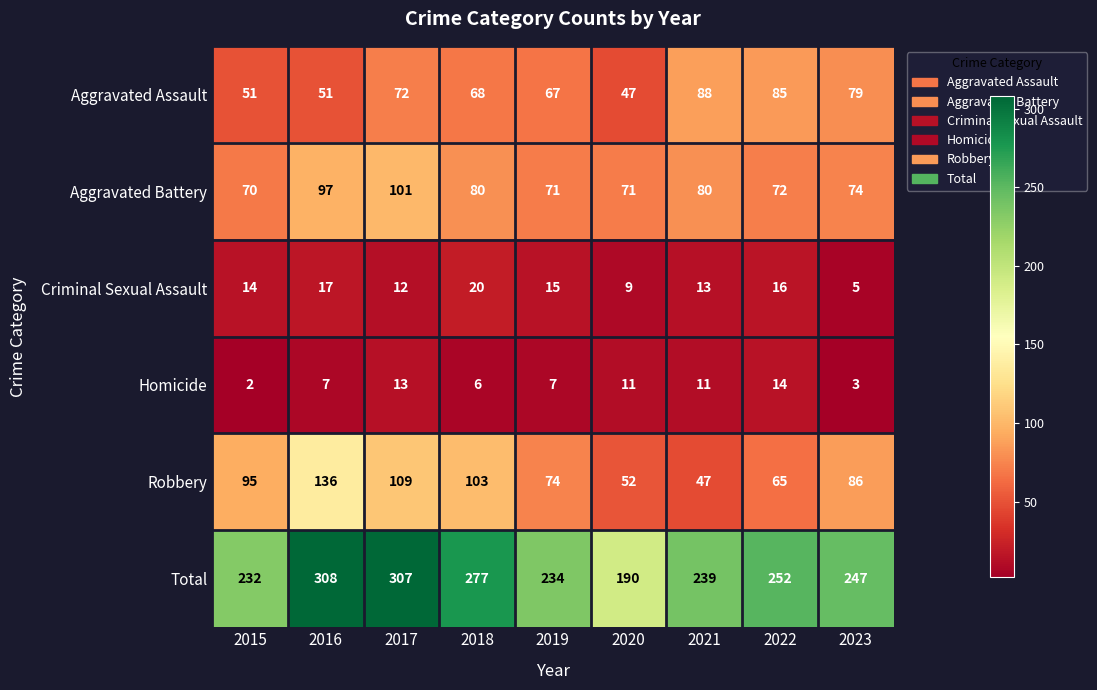

Which series has the largest range (max minus min)?

Total